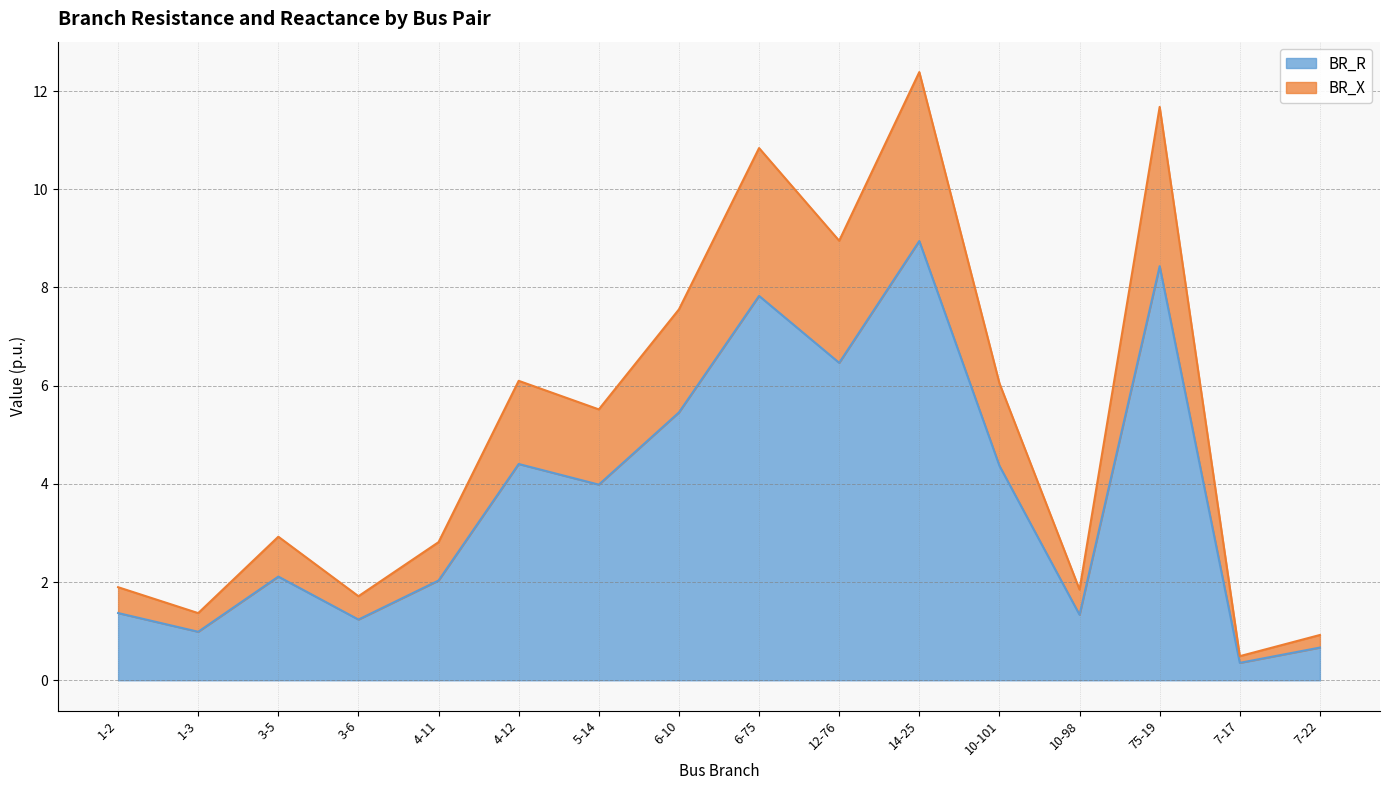

Reading left to right, what are all the values shown in this chart?

BR_R: 1.4	1.0	2.1	1.2	2.0	4.4	4.0	5.5	7.8	6.5	8.9	4.4	1.3	8.4	0.4	0.7
BR_X: 1.9	1.4	2.9	1.7	2.8	6.1	5.5	7.6	10.8	9.0	12.4	6.0	1.8	11.7	0.5	0.9